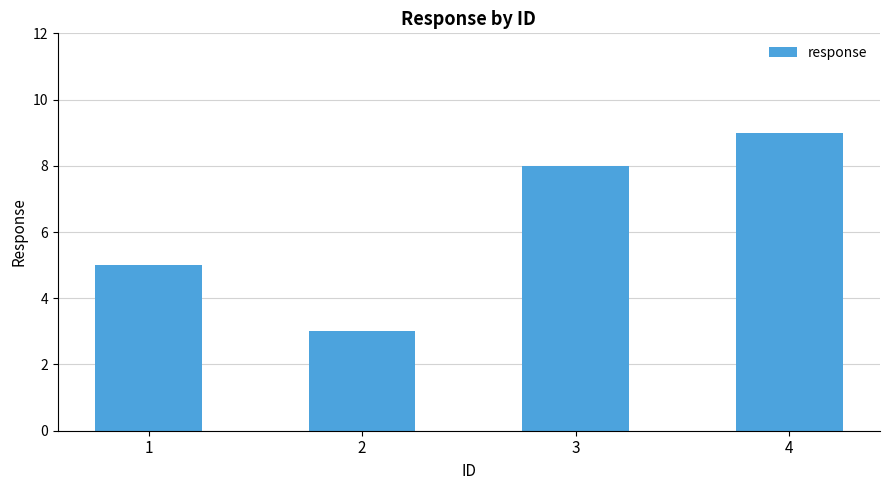

Does the chart contain stacked bars?

No